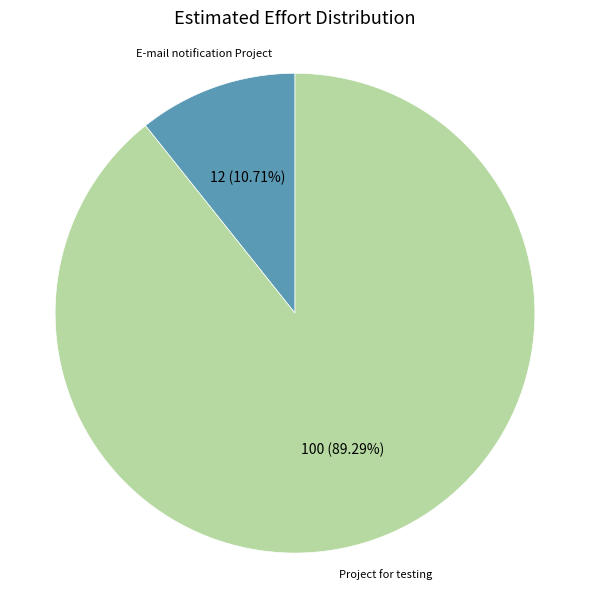

What is the largest slice in the pie chart?

Project for testing